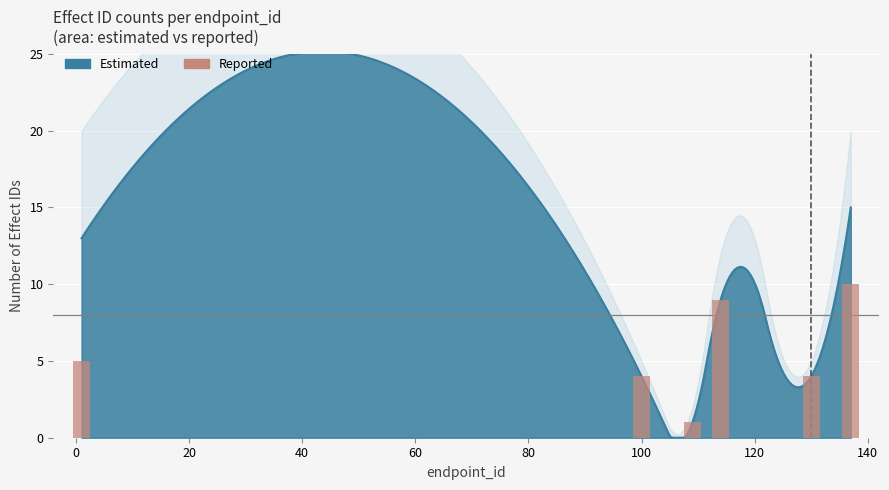

What is the average value?

6